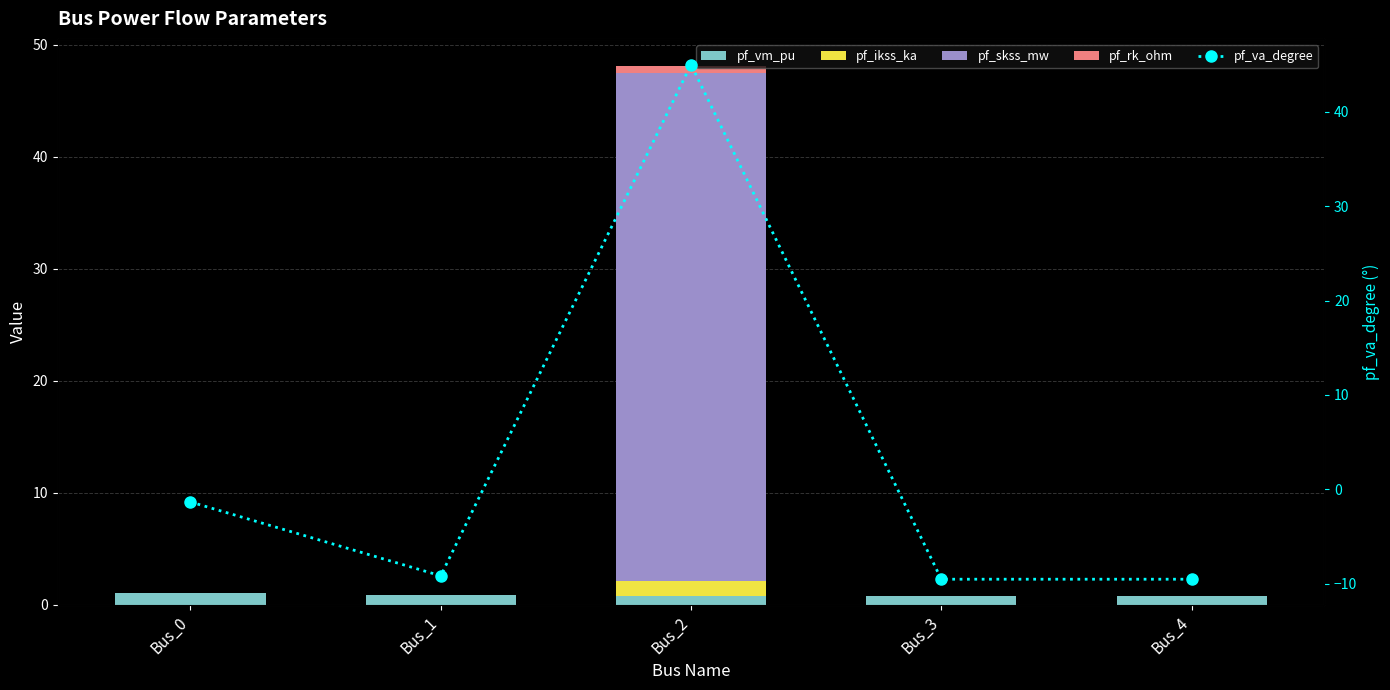

Which series has the largest total across all categories?

pf_skss_mw